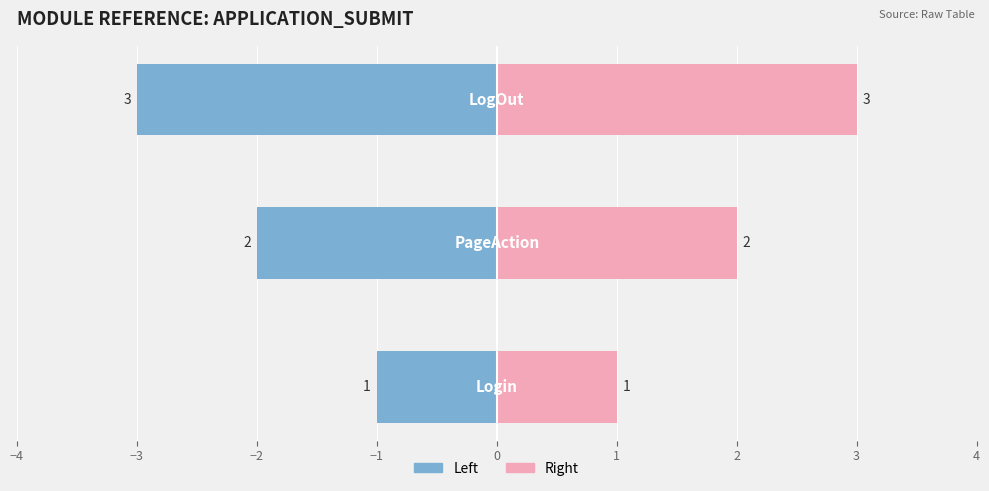

How many groups of bars are there?

3